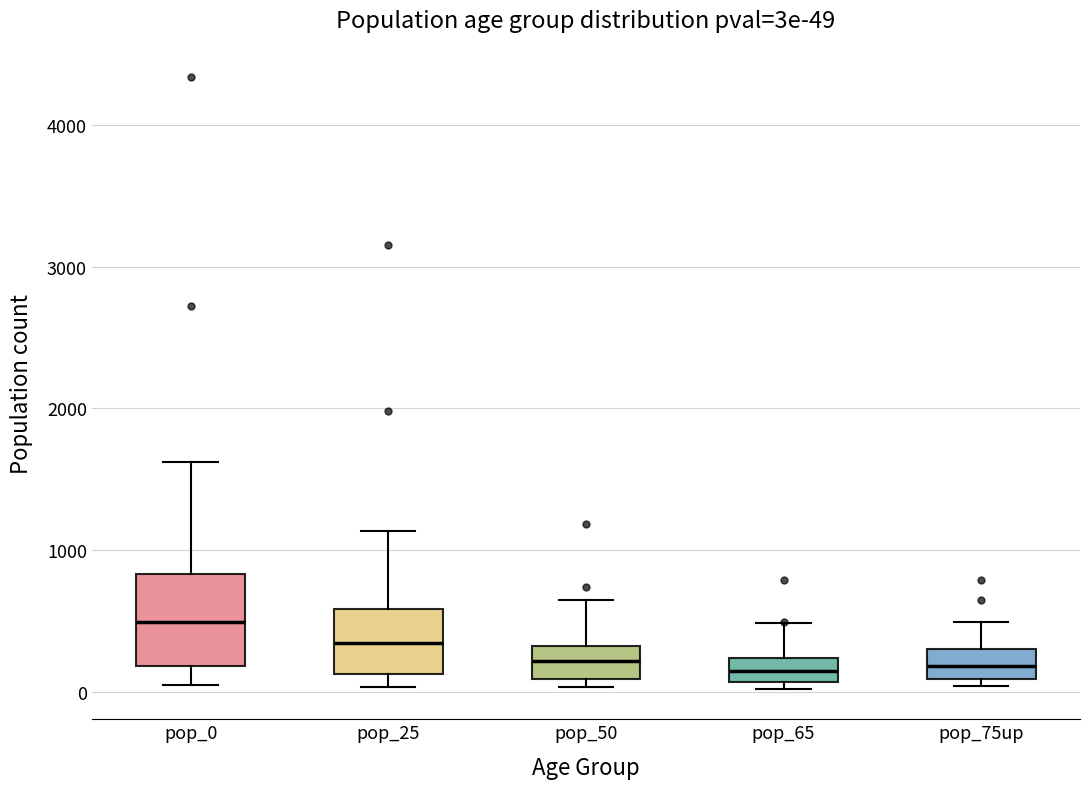

Comparing the boxes themselves (not the whiskers), which one is the tallest?

pop_0